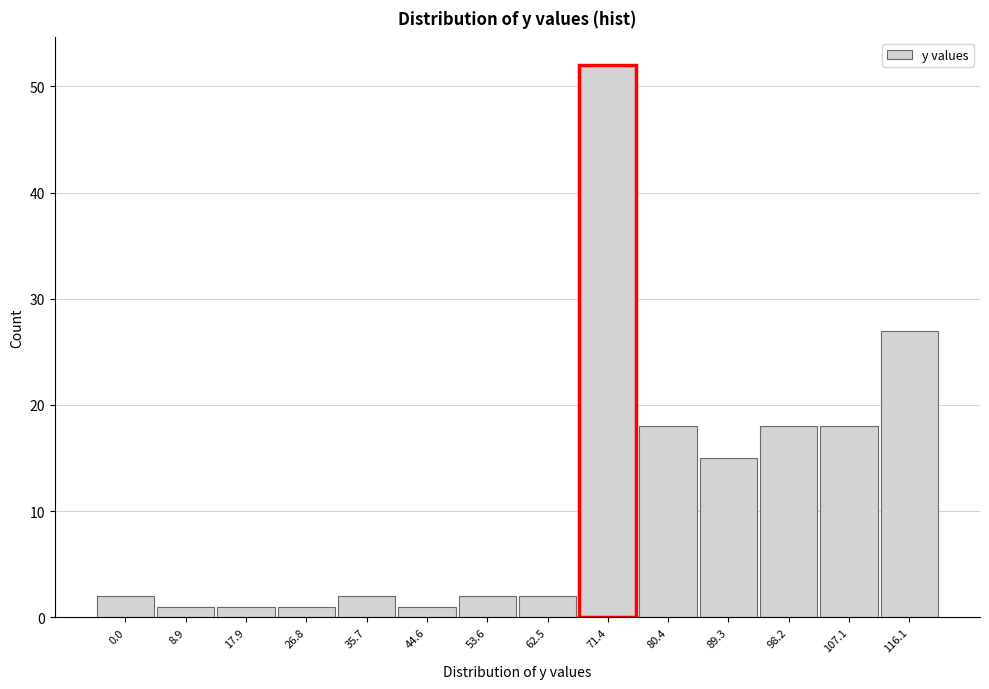

Reading right to left, what are all the values shown in this chart?

116.1=27	107.1=18	98.2=18	89.3=15	80.4=18	71.4=52	62.5=2	53.6=2	44.6=1	35.7=2	26.8=1	17.9=1	8.9=1	0.0=2